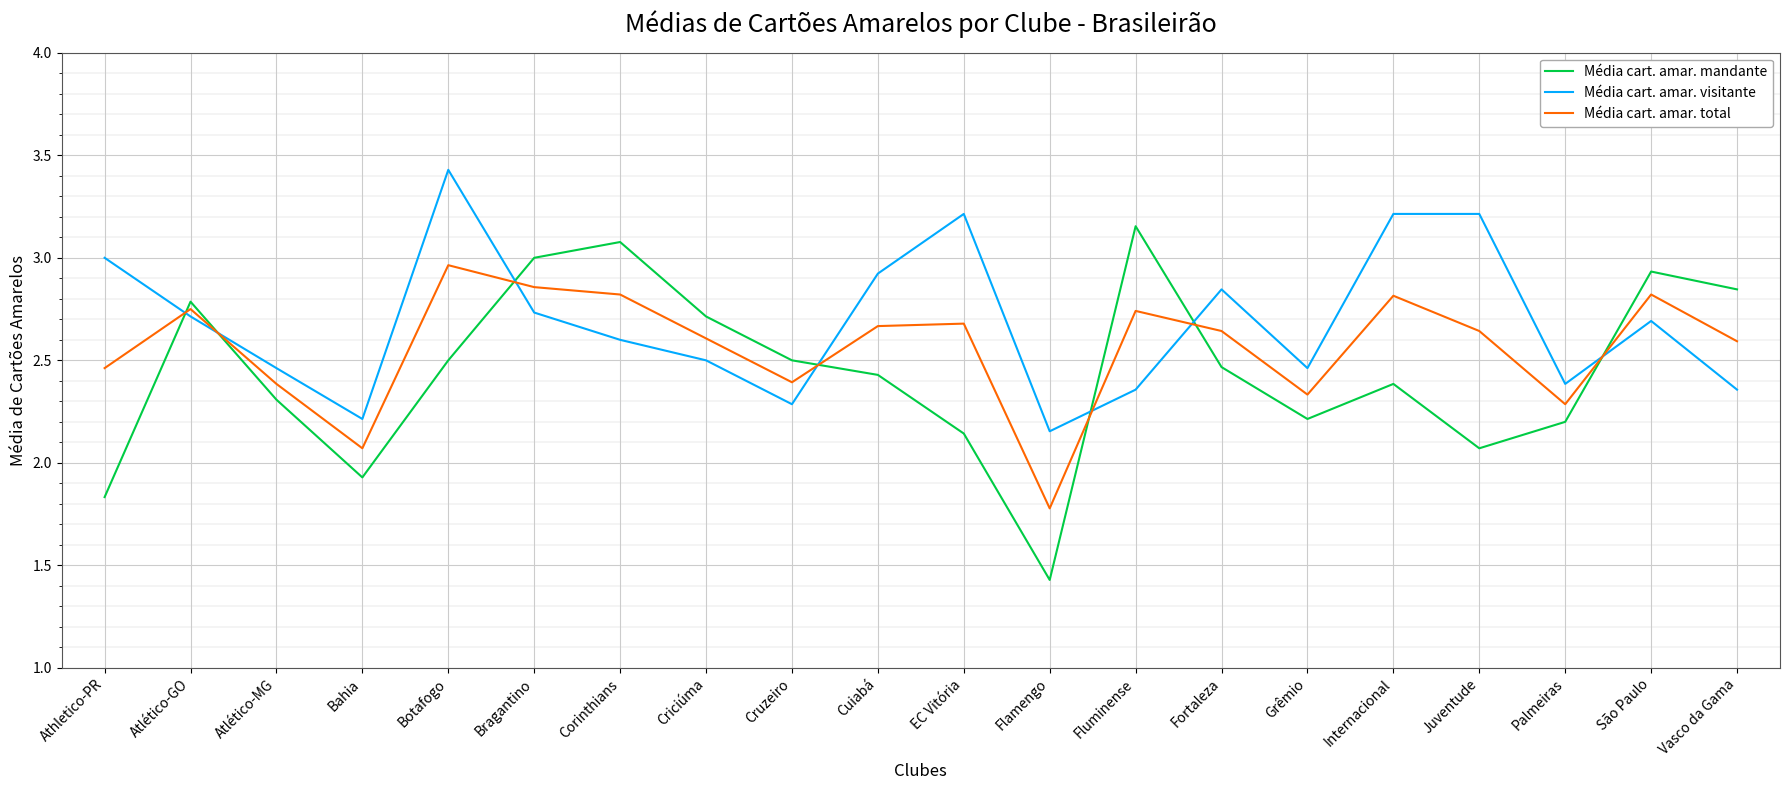

Between Athletico-PR and Juventude, which series saw the biggest shift?

Média cart. amar. mandante